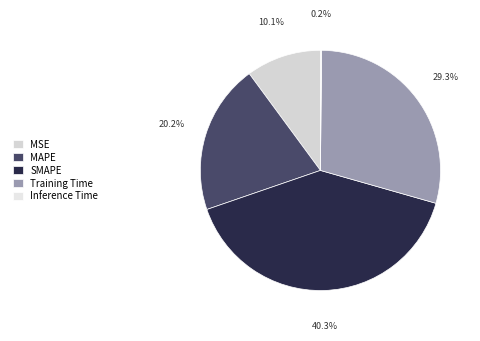

Is it true that MSE is 25% of the pie?

False